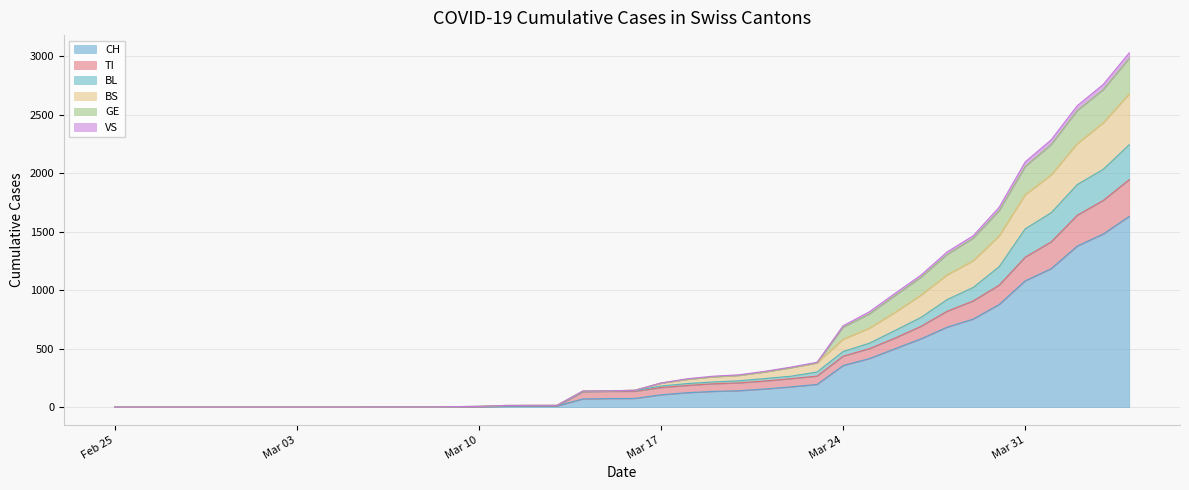

What is the maximum value for CH?

1630